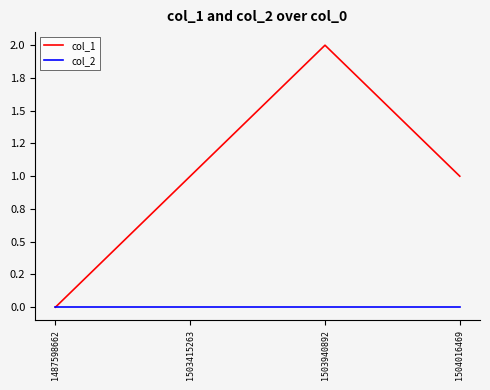

How many col_1 values are between 1 and 2?

3